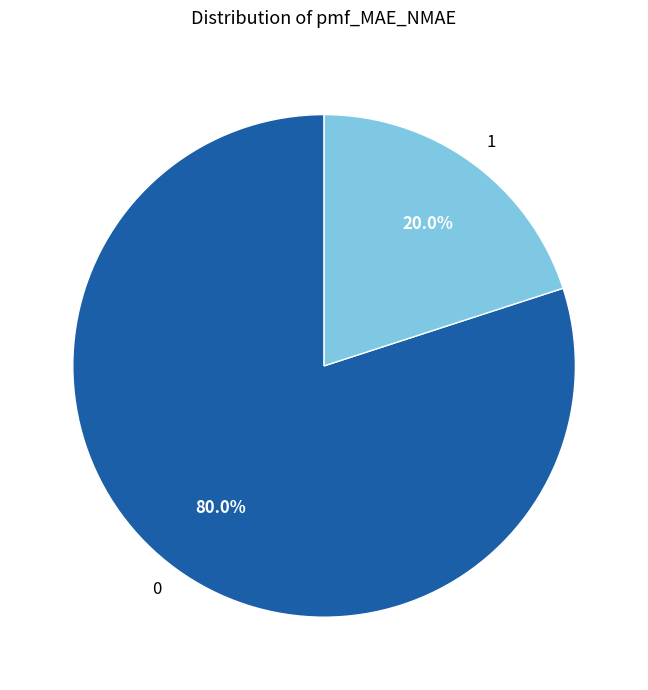

How much of the chart is everything except 0?

20.0%